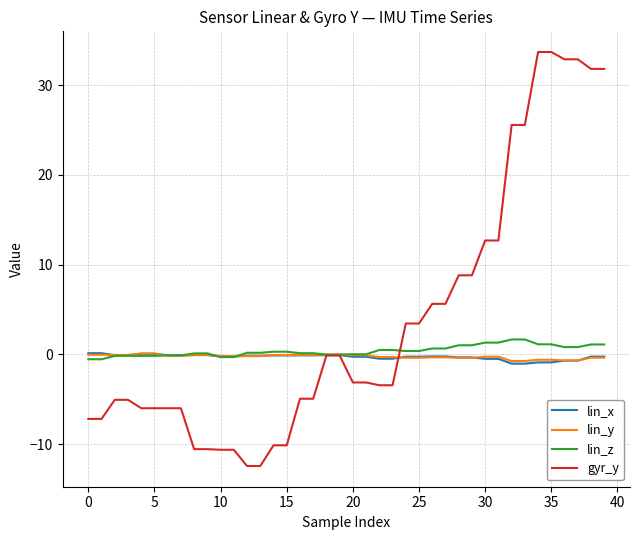

What is the maximum value for gyr_y?

33.7